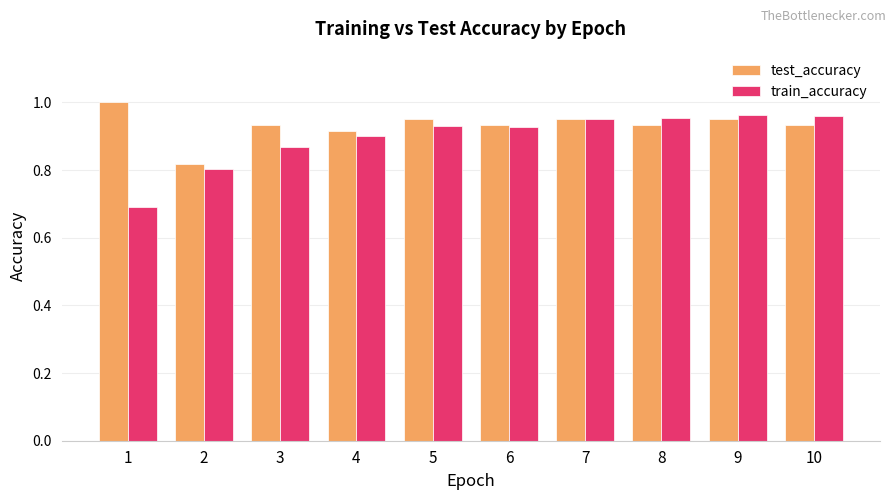

Are the bars horizontal?

No